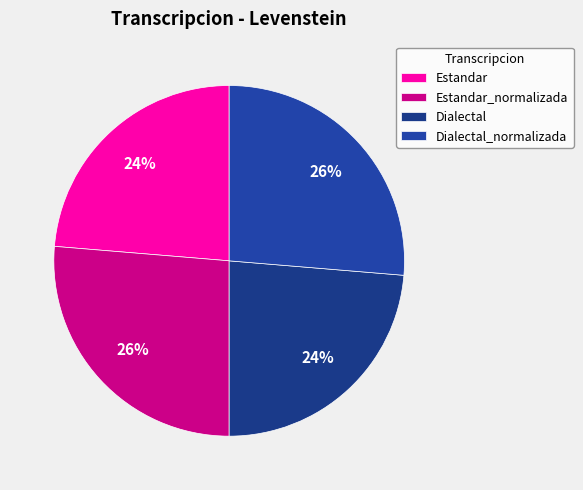

To the nearest percent, what is the average slice percentage?

25%